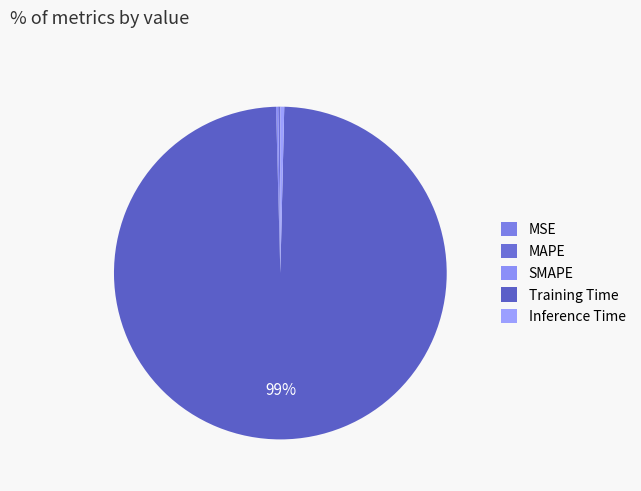

Count the number of slices in the pie.

5